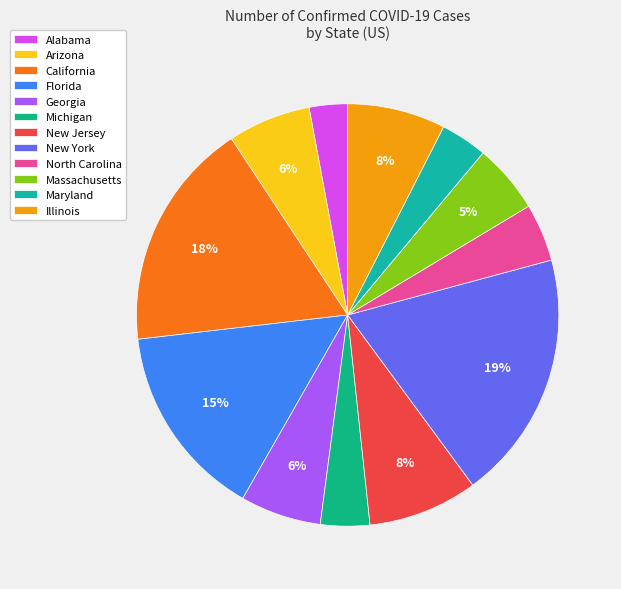

Does any single category account for the majority?

No